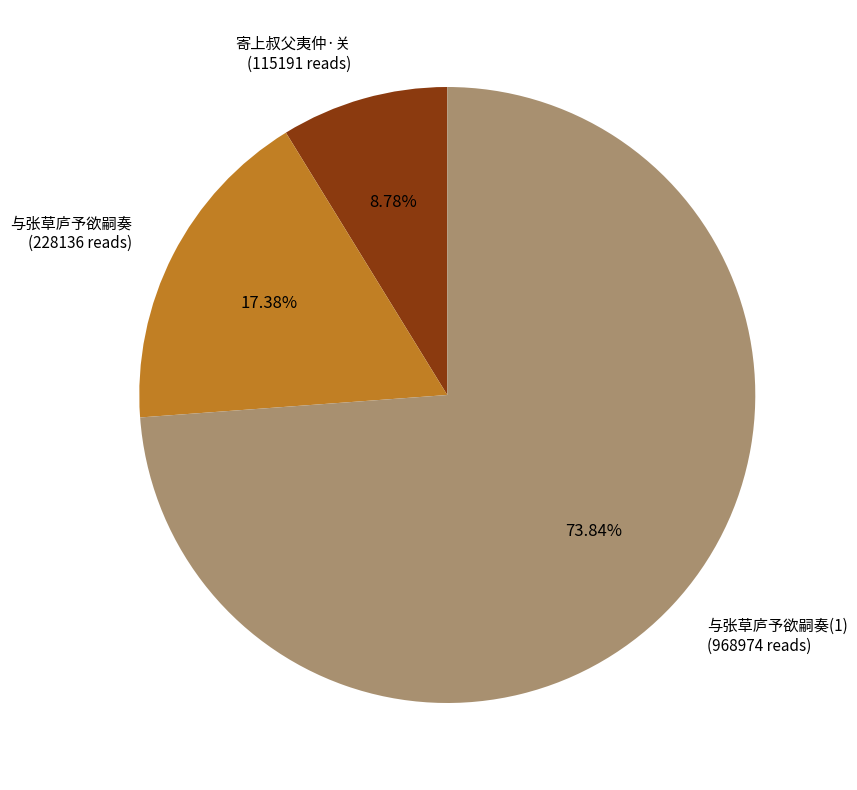

Rank the categories by value from highest to lowest.

与张草庐予欲嗣奏(1) (968974 reads), 与张草庐予欲嗣奏 (228136 reads), 寄上叔父夷仲·关 (115191 reads)